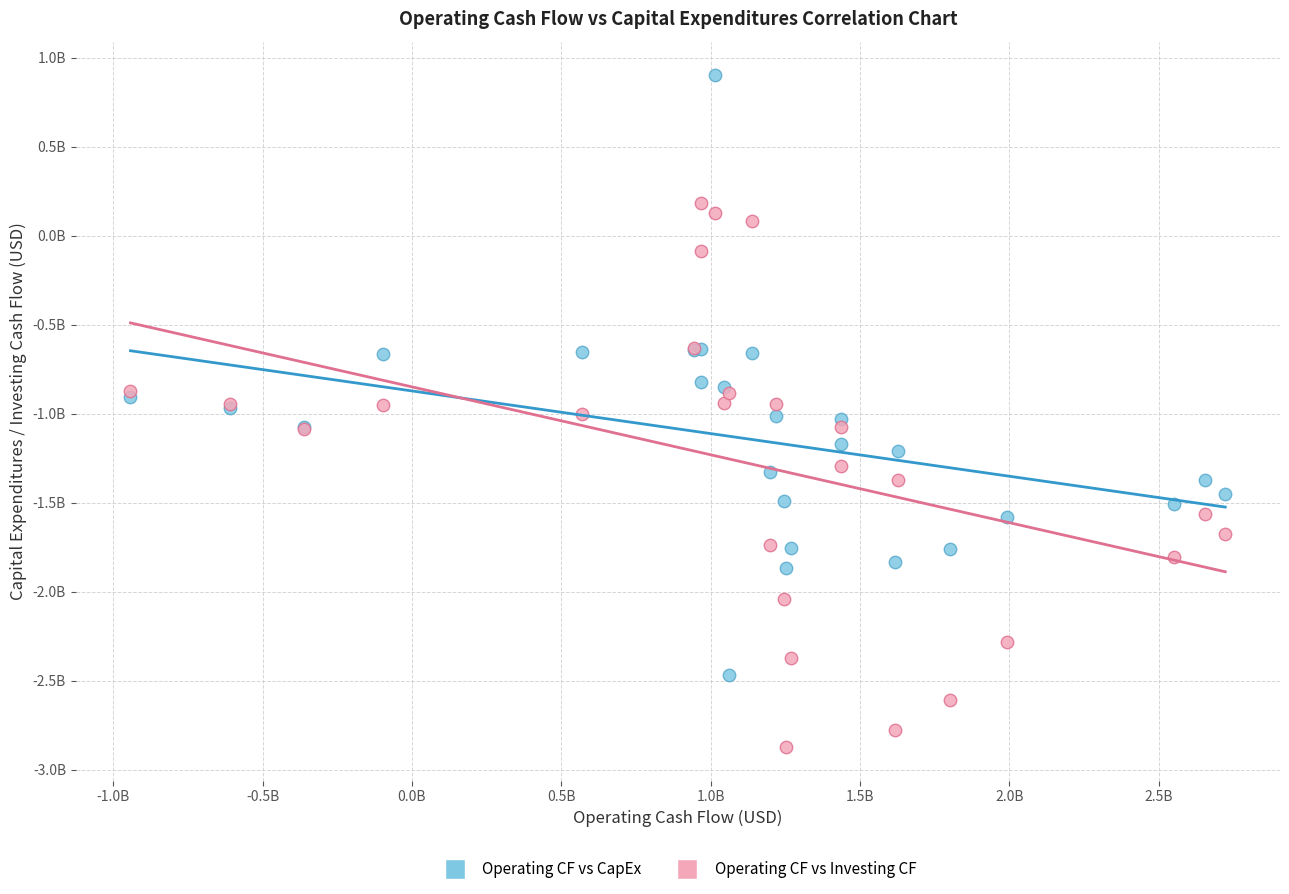

What are all the series names shown in the legend?

Operating CF vs CapEx, Operating CF vs Investing CF